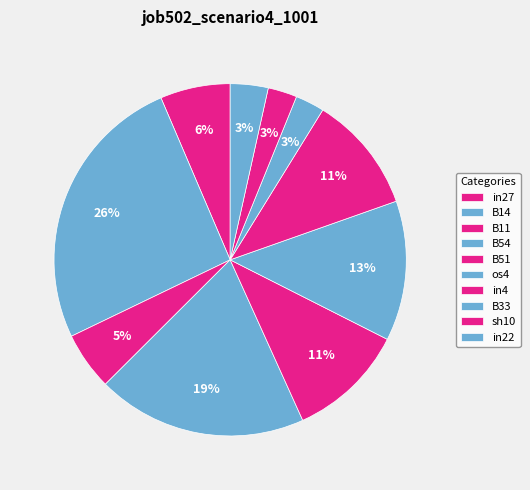

To the nearest percent, what is the difference between the largest and smallest slice percentages?

23%